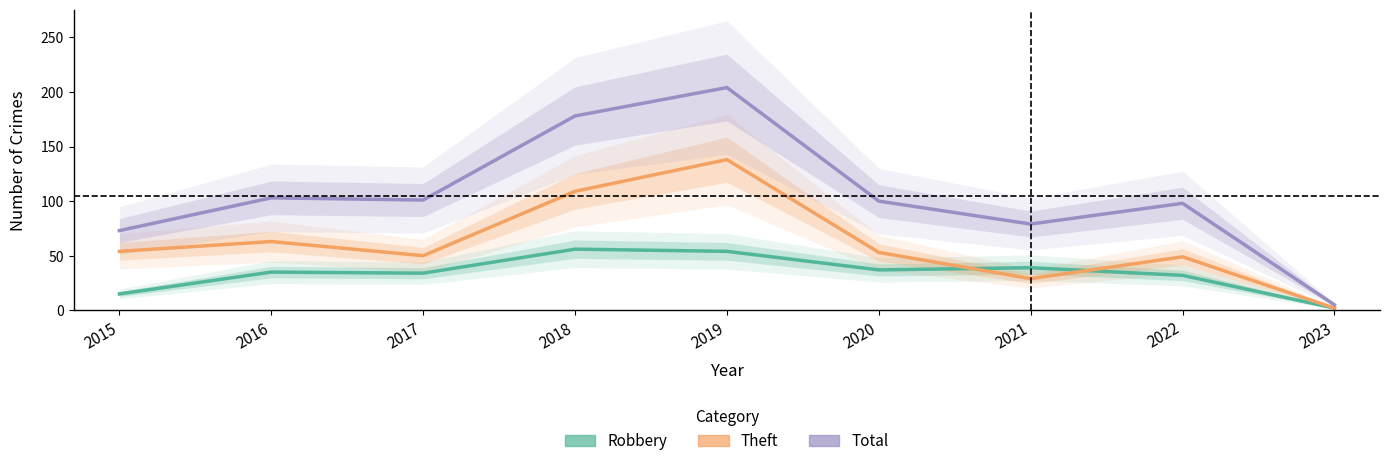

At which label does Total reach its minimum?

2023